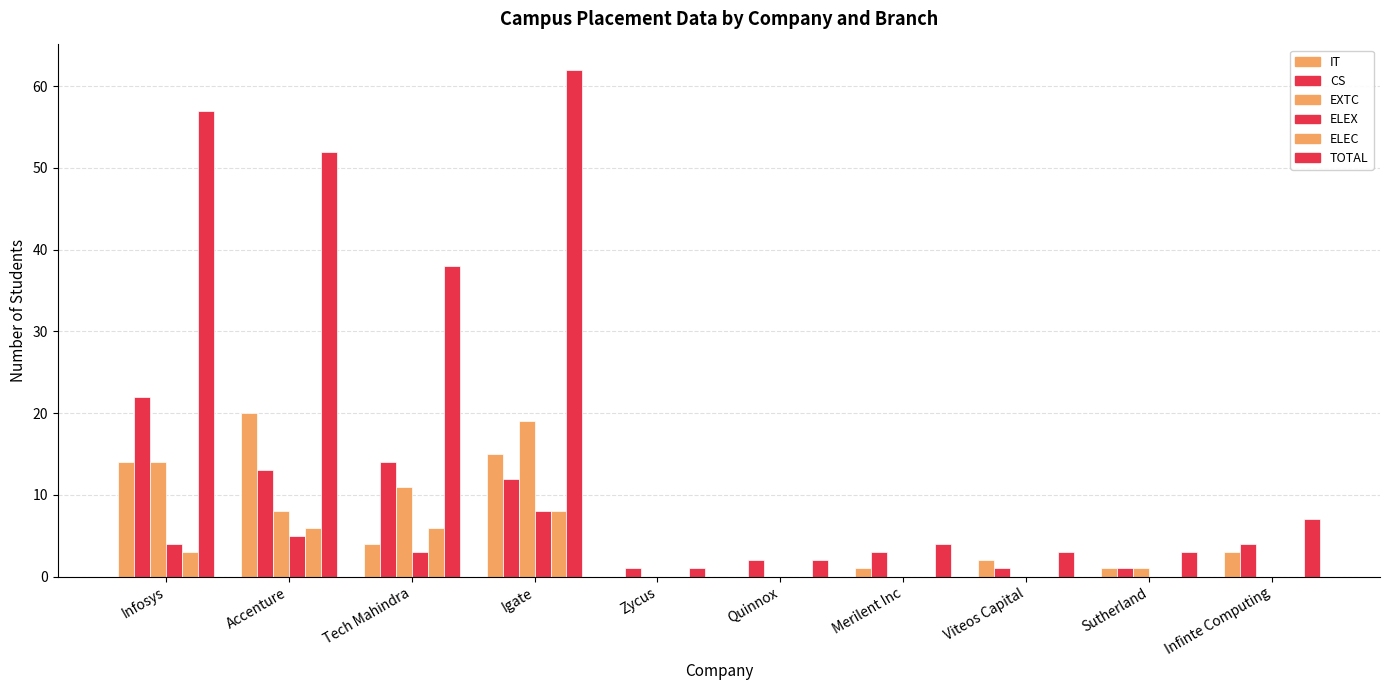

How many categories are shown in the chart?

10